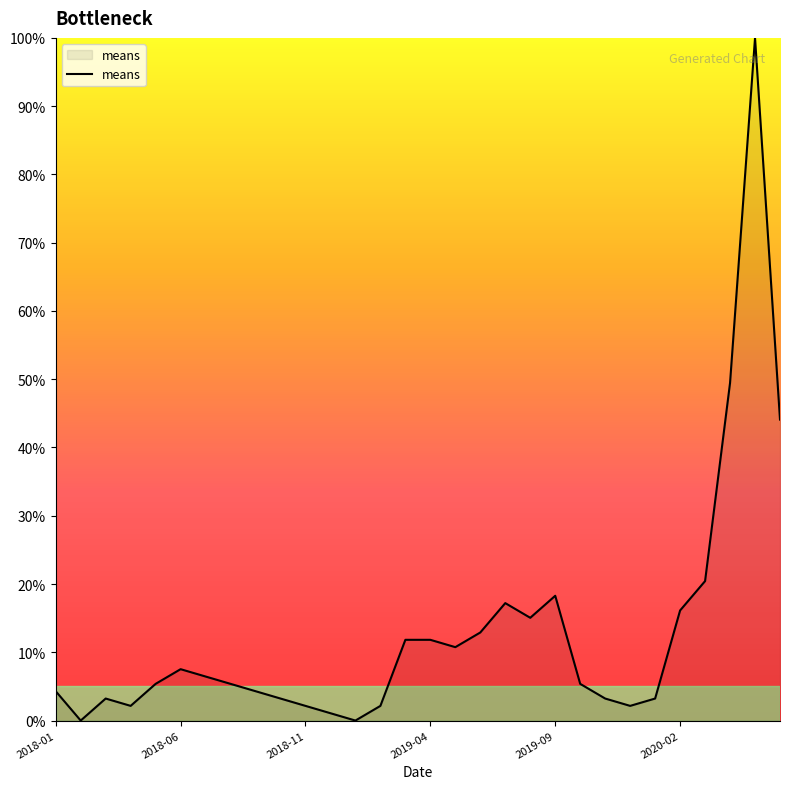

What is the maximum value shown in the chart?

100.0